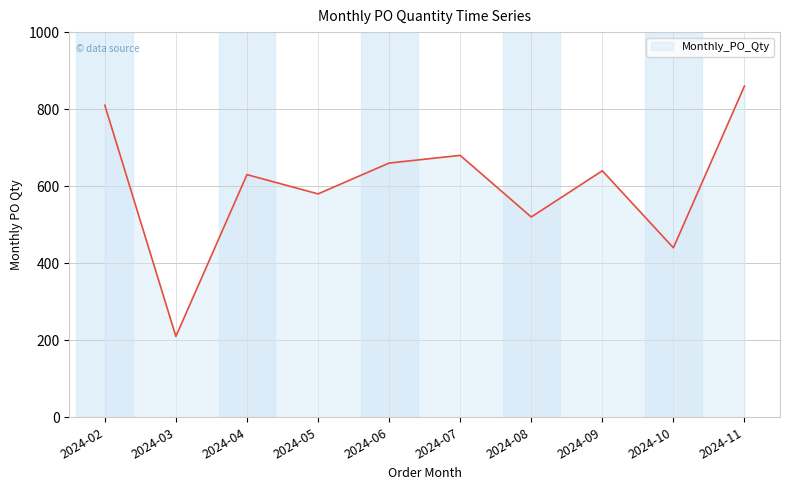

True or false: the data shows 345 at 2024-09.

False